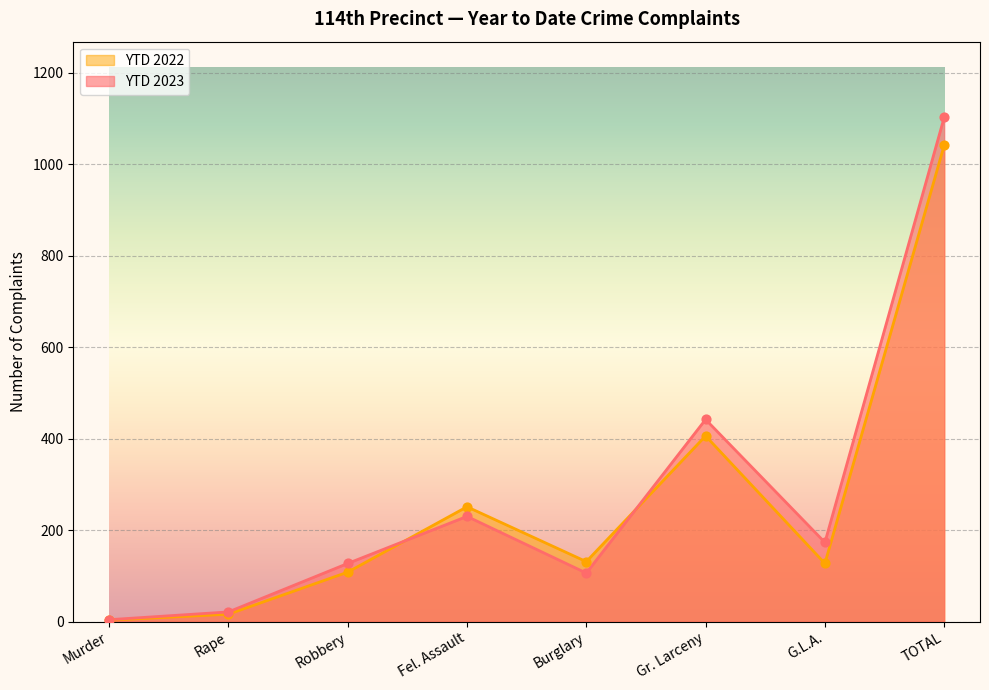

At which category is the sum across all series the highest?

TOTAL